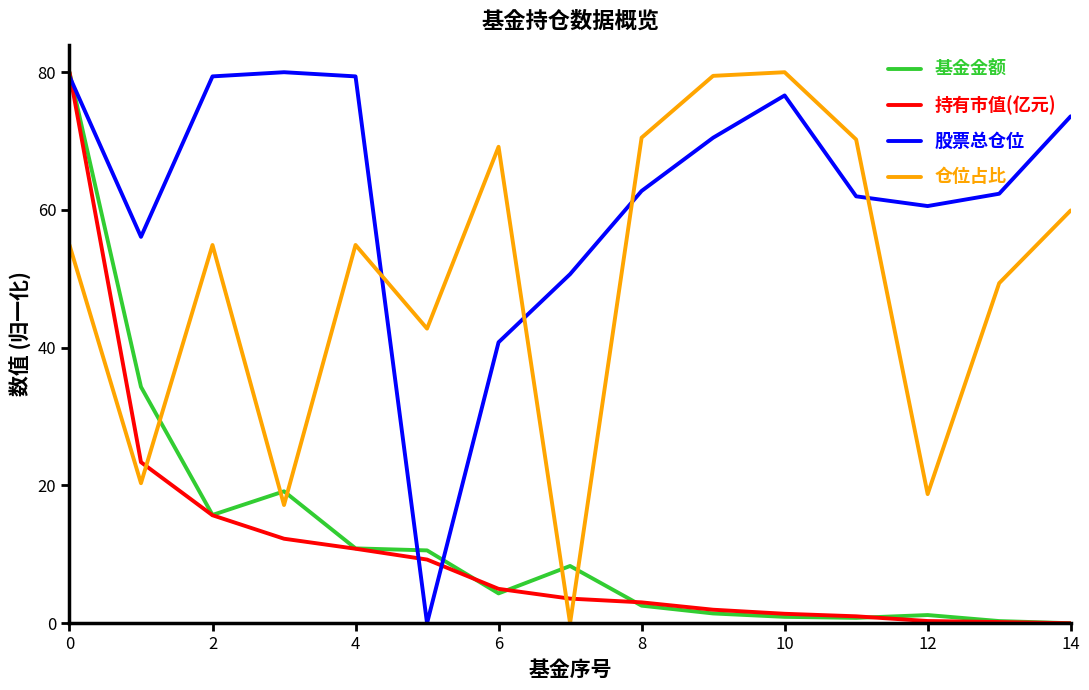

What is the highest value of the 股票总仓位 series?

80.0